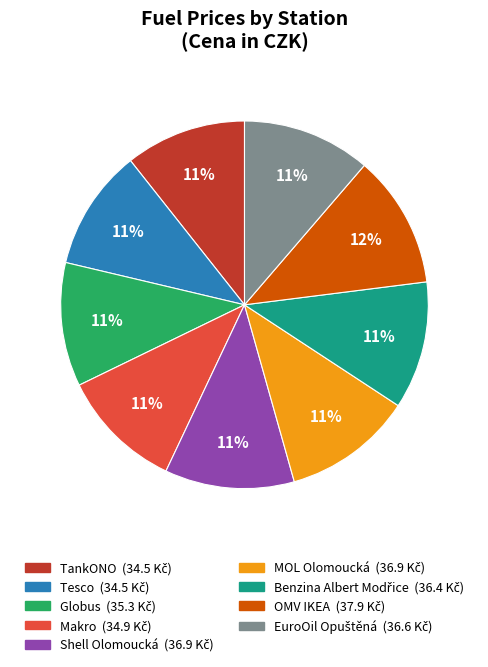

The Makro slice represents 24% of the pie. True or false?

False